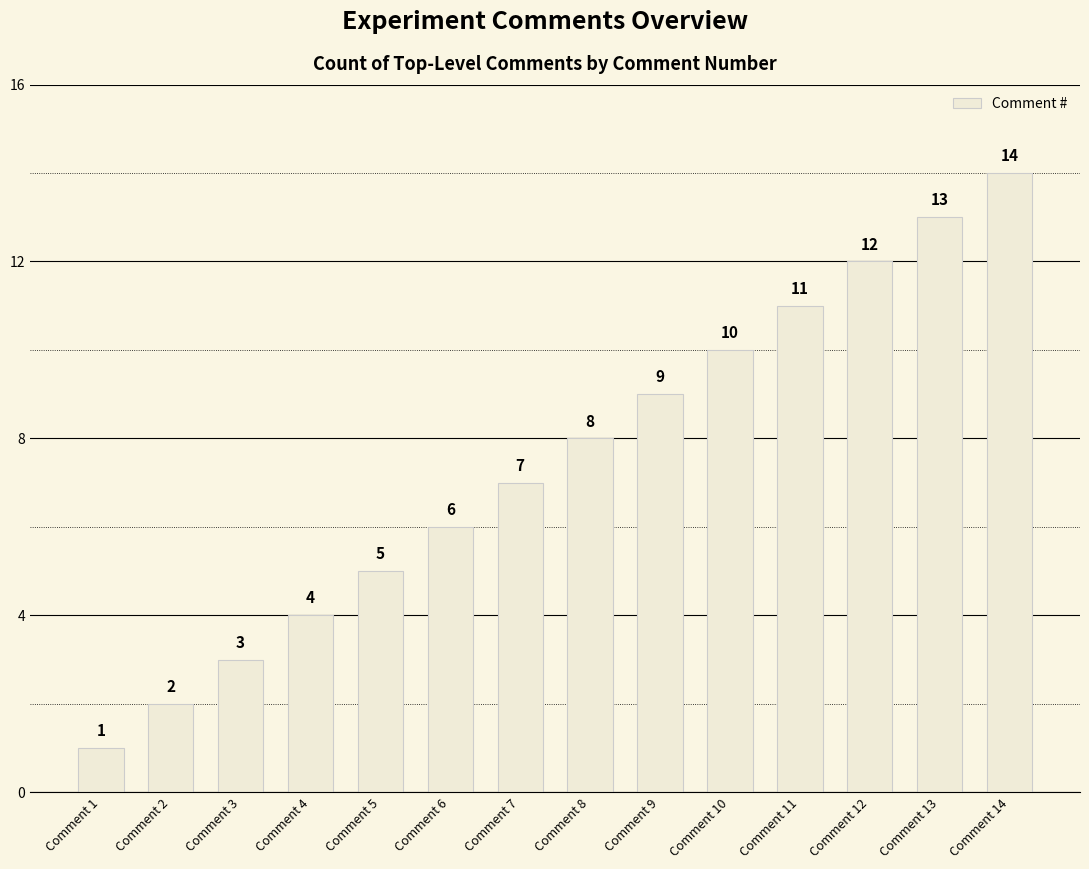

Approximately how many times larger is the value at Comment 14 compared to Comment 13?

1.1